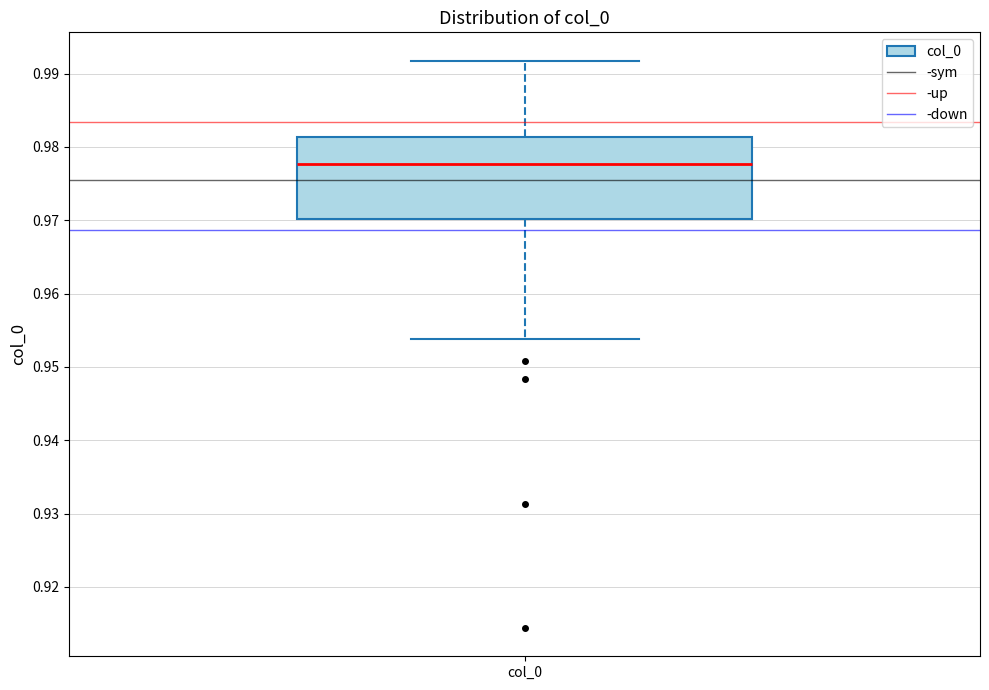

Where is the lower edge of the box for col_0 on the y-axis? The values are not printed on the chart, so give them approximately, as read against the axis.

0.970